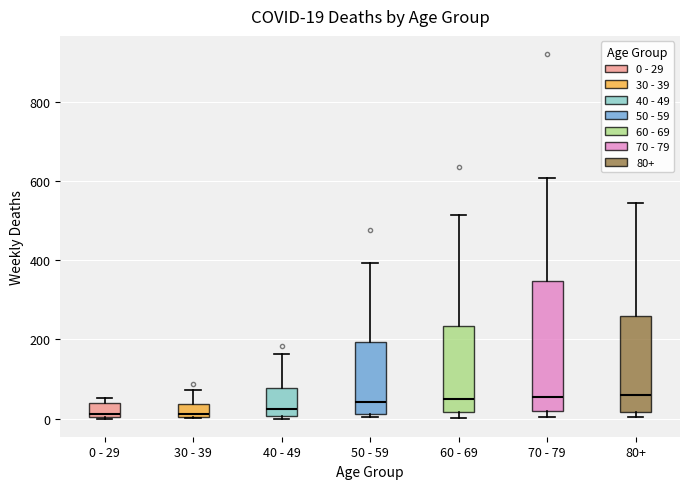

Comparing the boxes themselves (not the whiskers), which one is the tallest?

70 - 79